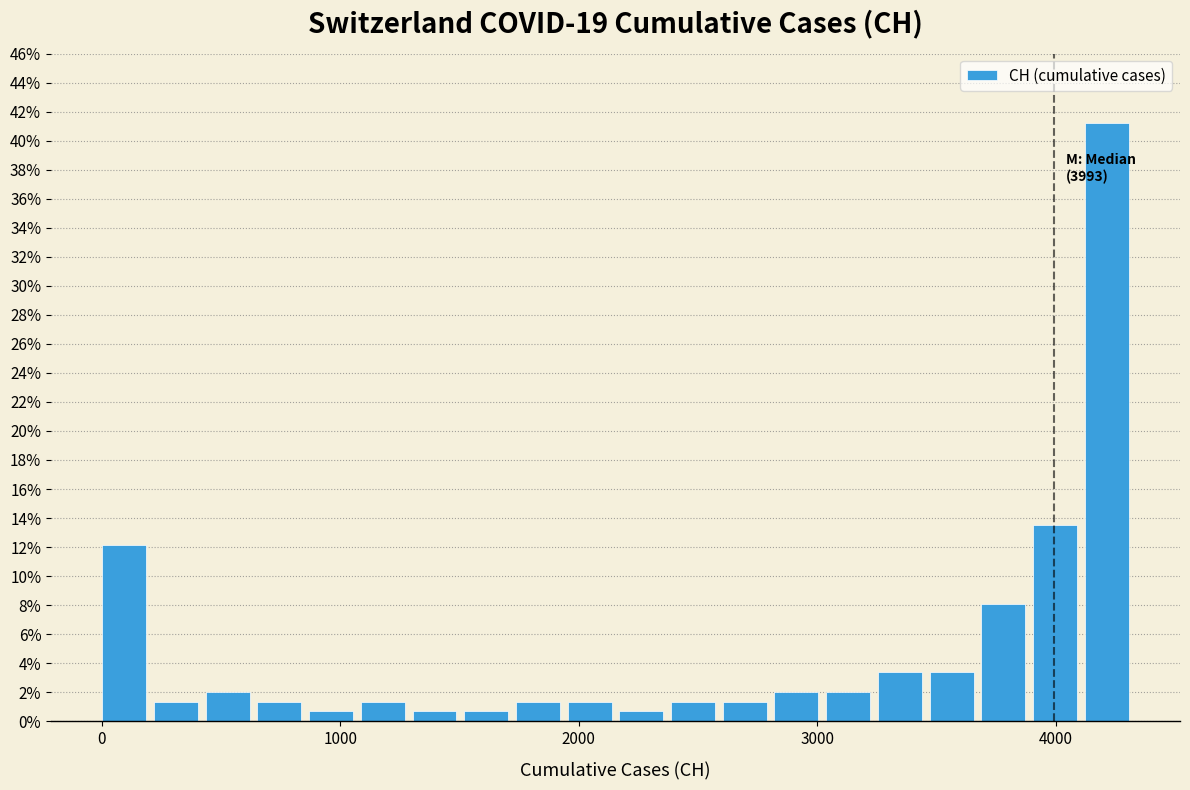

Read against the x-axis, roughly where is the centre of the tallest bar?

4200